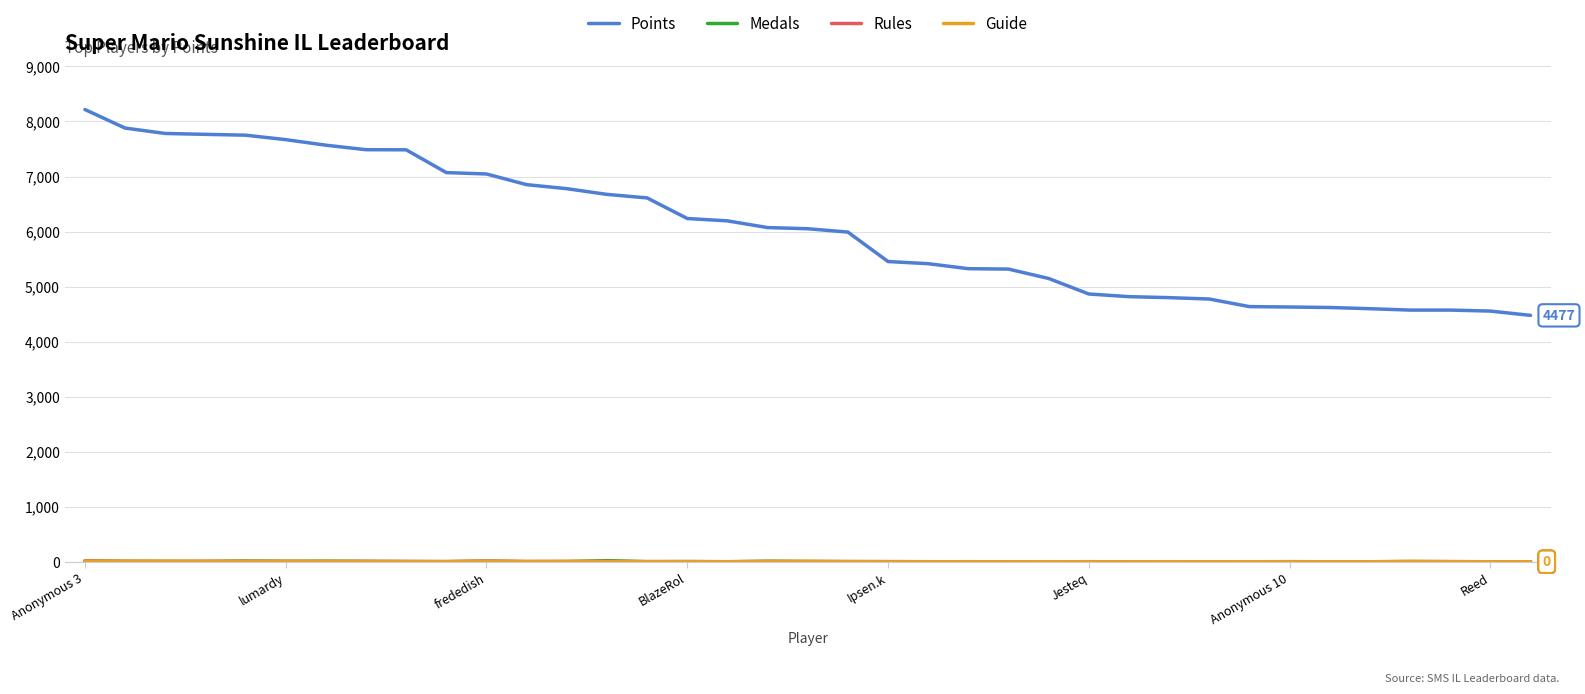

Which series has the largest total across all categories?

Points